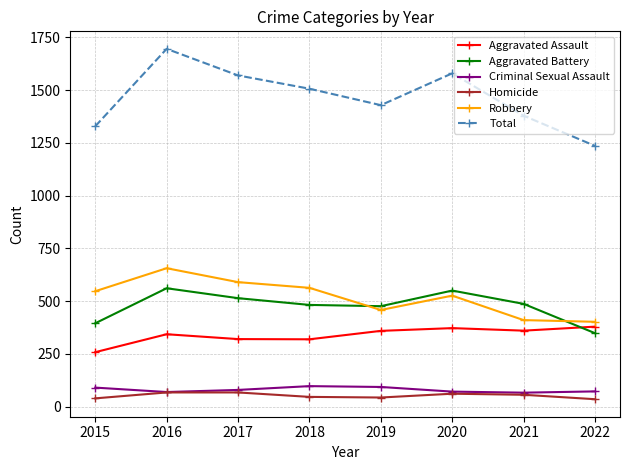

What is the minimum value for Homicide?

35